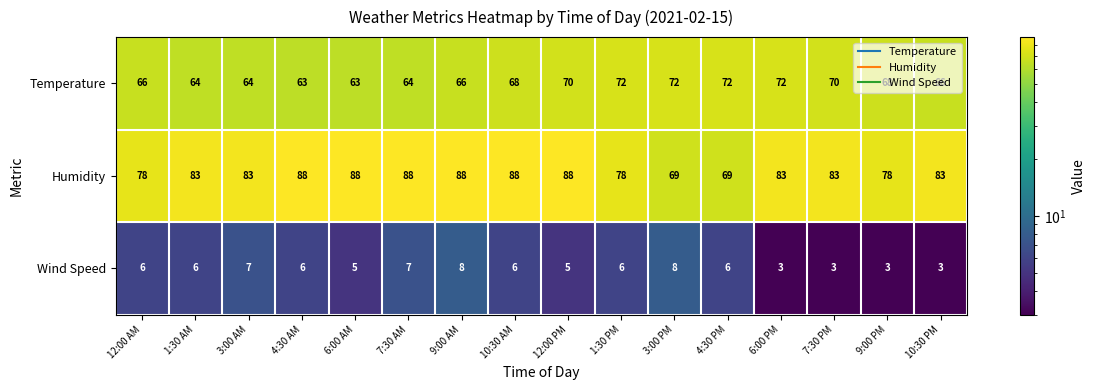

The value of Wind Speed at 7:30 AM is 7. True or false?

True